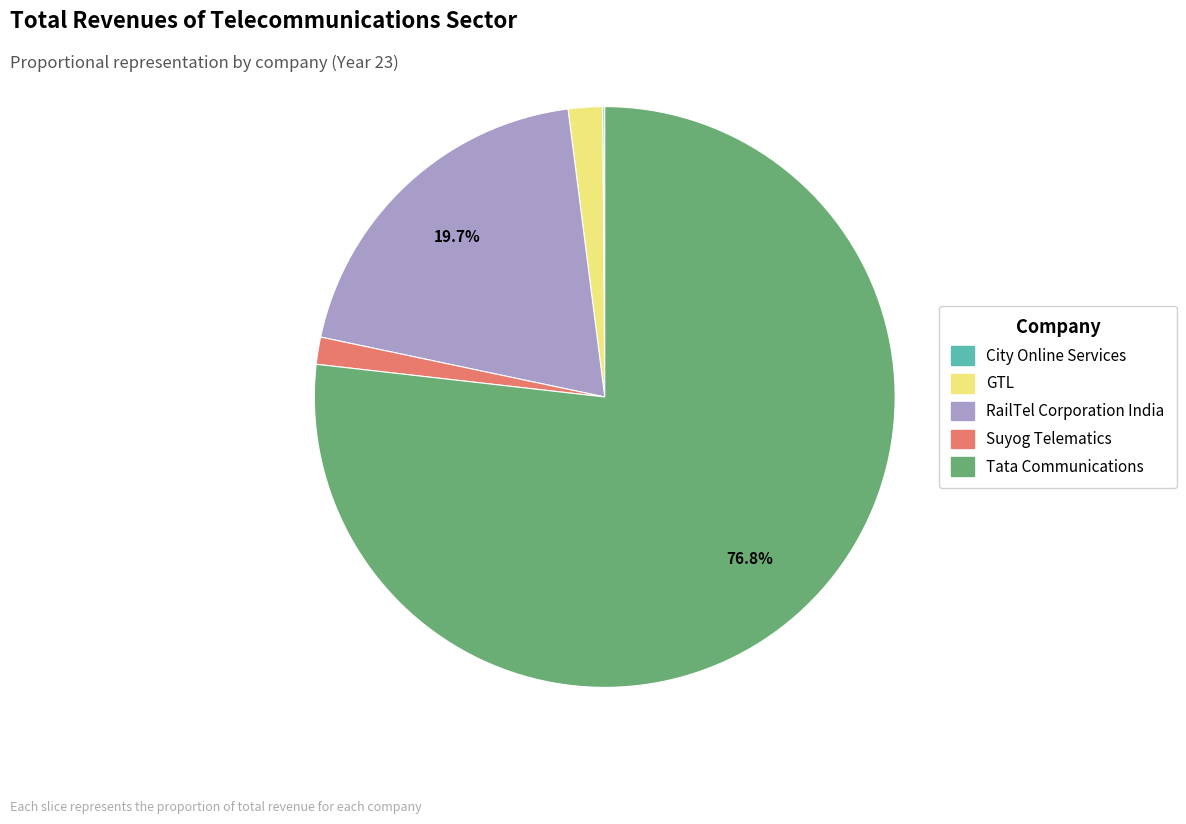

To the nearest percent, what is the difference between the largest and smallest slice percentages?

77%